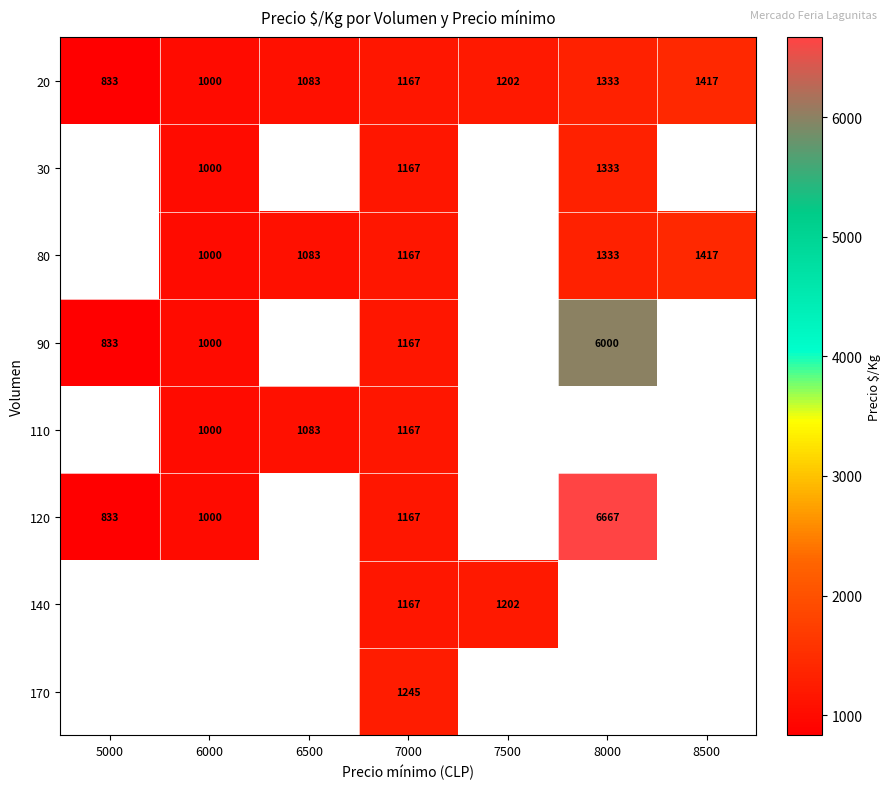

True or false: 80 has a value of 1333 at 8000.

True